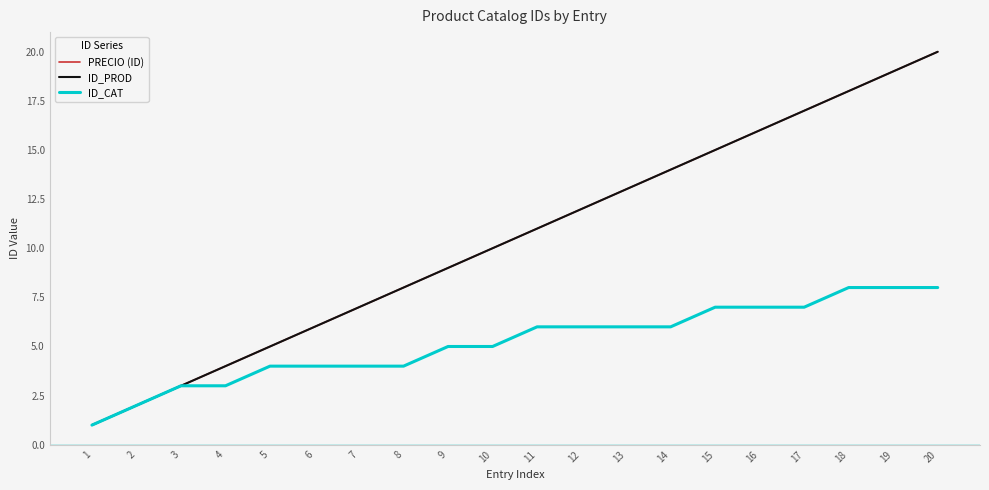

Is this an area chart (filled region under the line)?

No